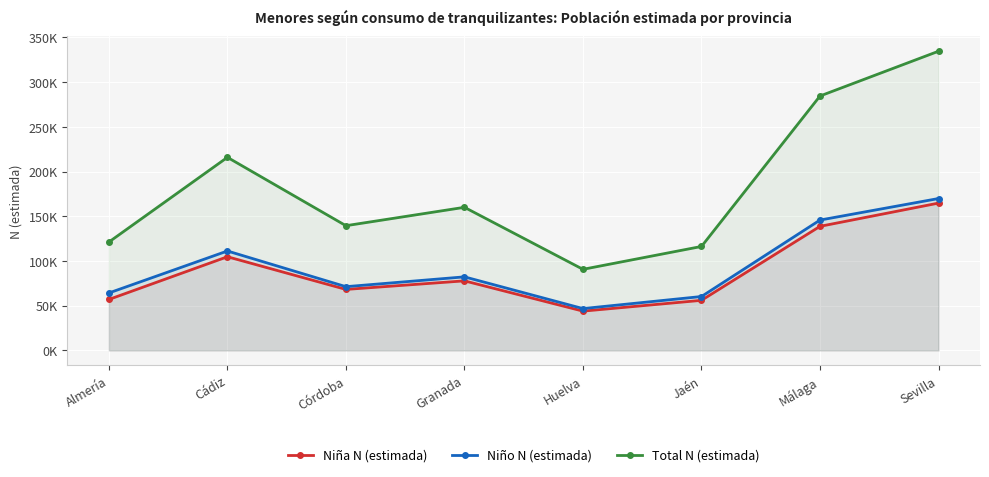

Reading right to left, what are all the values shown in this chart?

Niña N (estimada): Sevilla=164708	Málaga=138718	Jaén=55985	Huelva=43901	Granada=77761	Córdoba=68178	Cádiz=104713	Almería=56947
Niño N (estimada): Sevilla=169816	Málaga=145739	Jaén=60245	Huelva=46752	Granada=82234	Córdoba=71254	Cádiz=111159	Almería=64202
Total N (estimada): Sevilla=334524	Málaga=284457	Jaén=116230	Huelva=90653	Granada=159995	Córdoba=139432	Cádiz=215872	Almería=121149